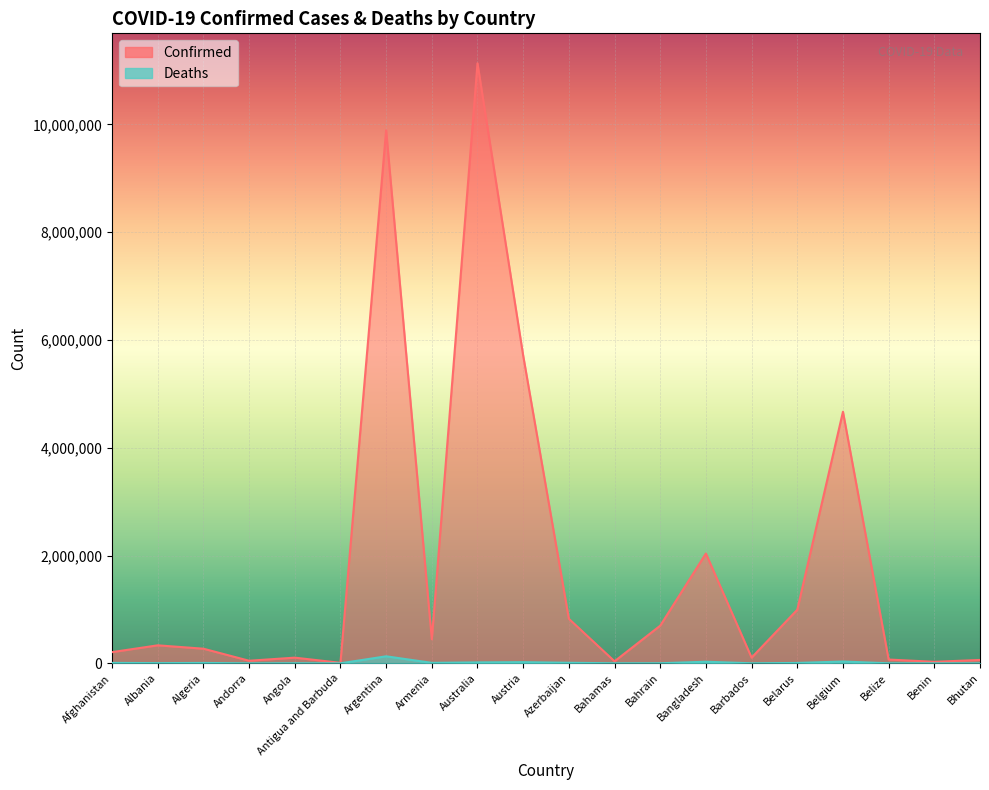

What is the spread (max minus min) of values at Andorra?

47586